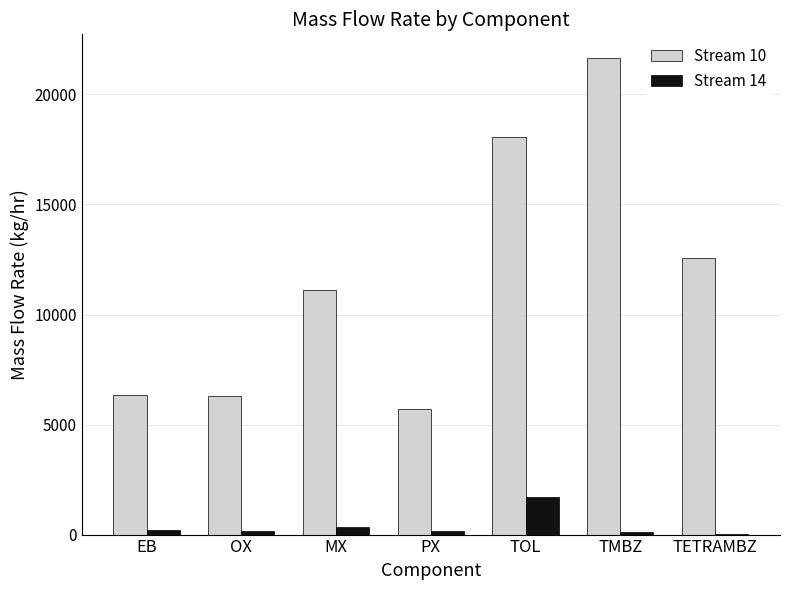

The value of Stream 14 at TOL is 899.9. True or false?

False